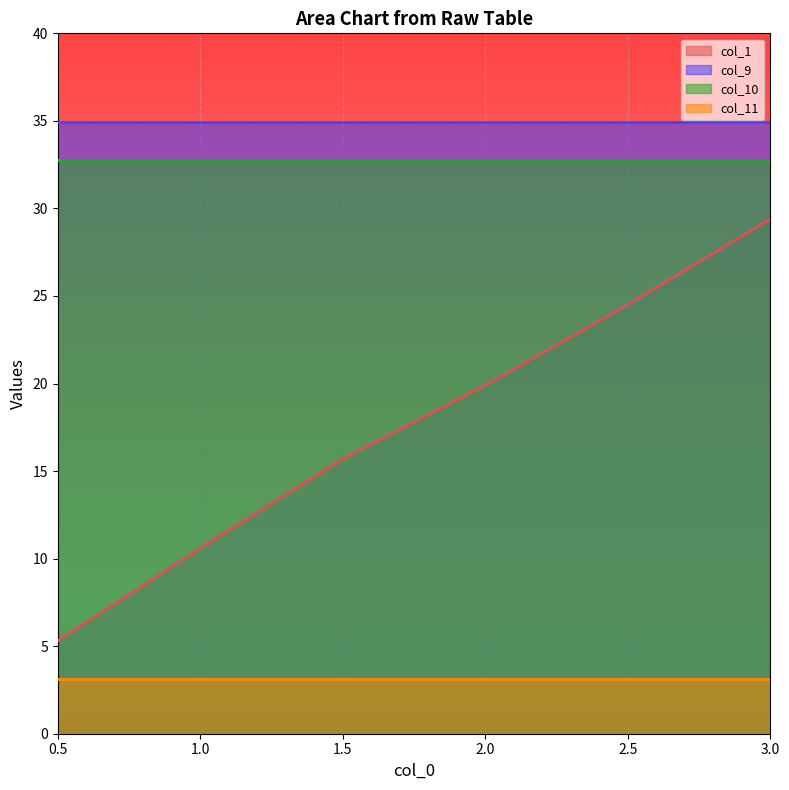

How many data points does each series have?

6